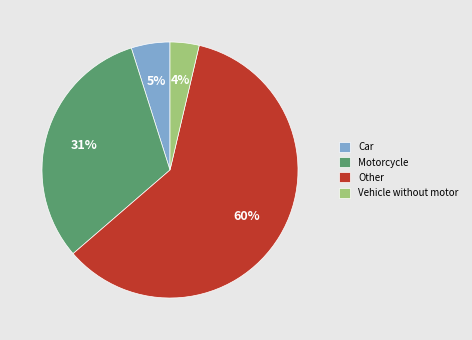

How many slices are in this pie chart?

4